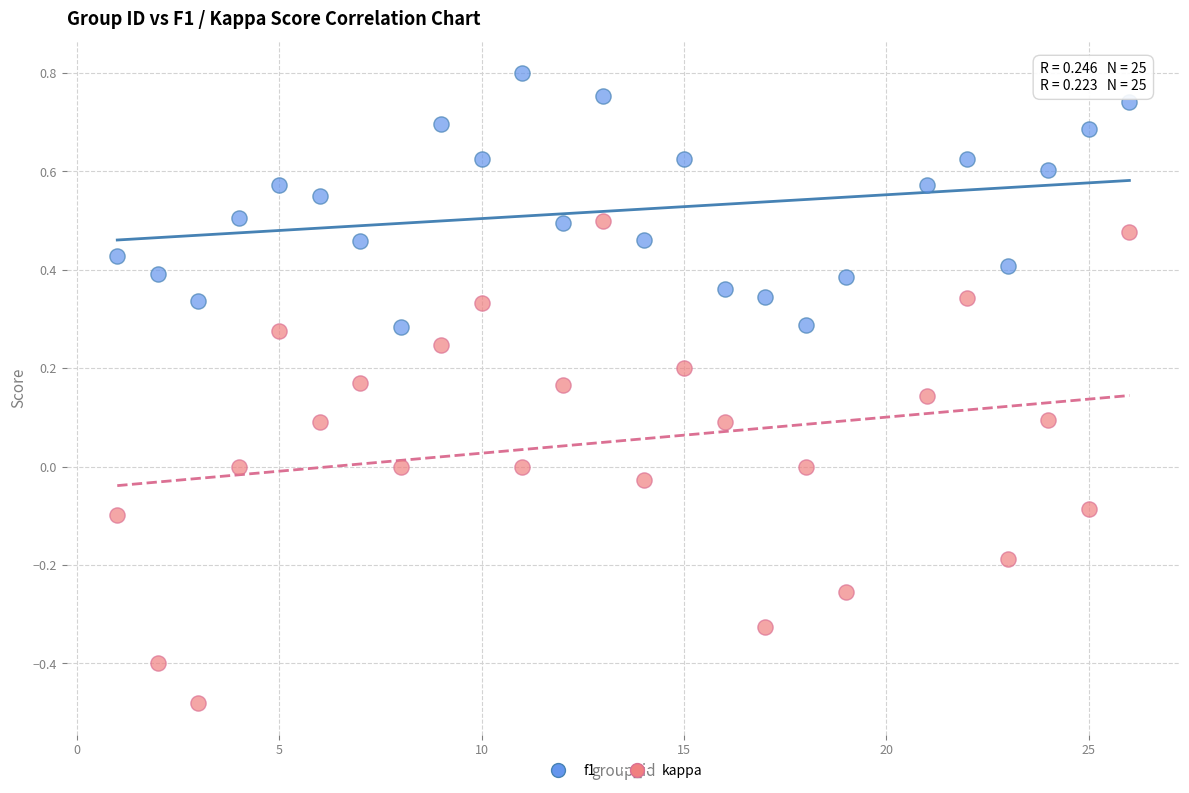

Across all data points, what is the range of X values (max minus min)?

25.0